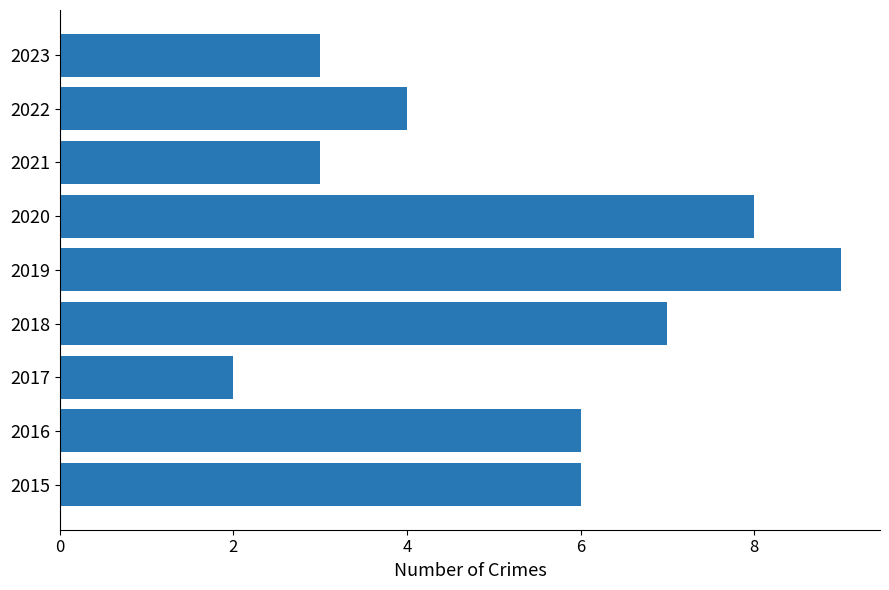

Are the bars grouped side by side (vs. stacked)?

No